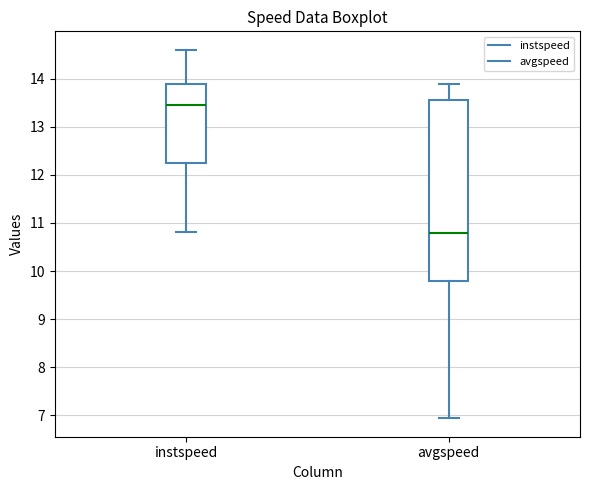

Which box is the tallest, from its lower edge to its upper edge?

avgspeed